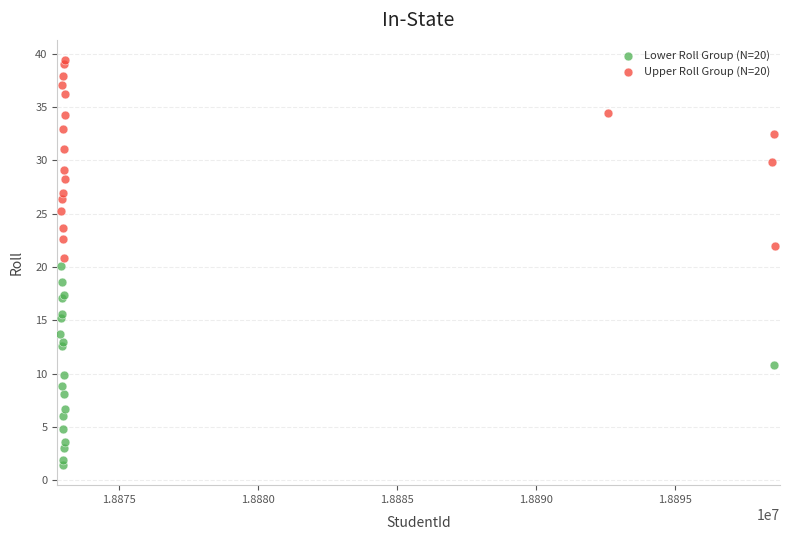

Which series contains the highest Y value?

Upper Roll Group (N=20)